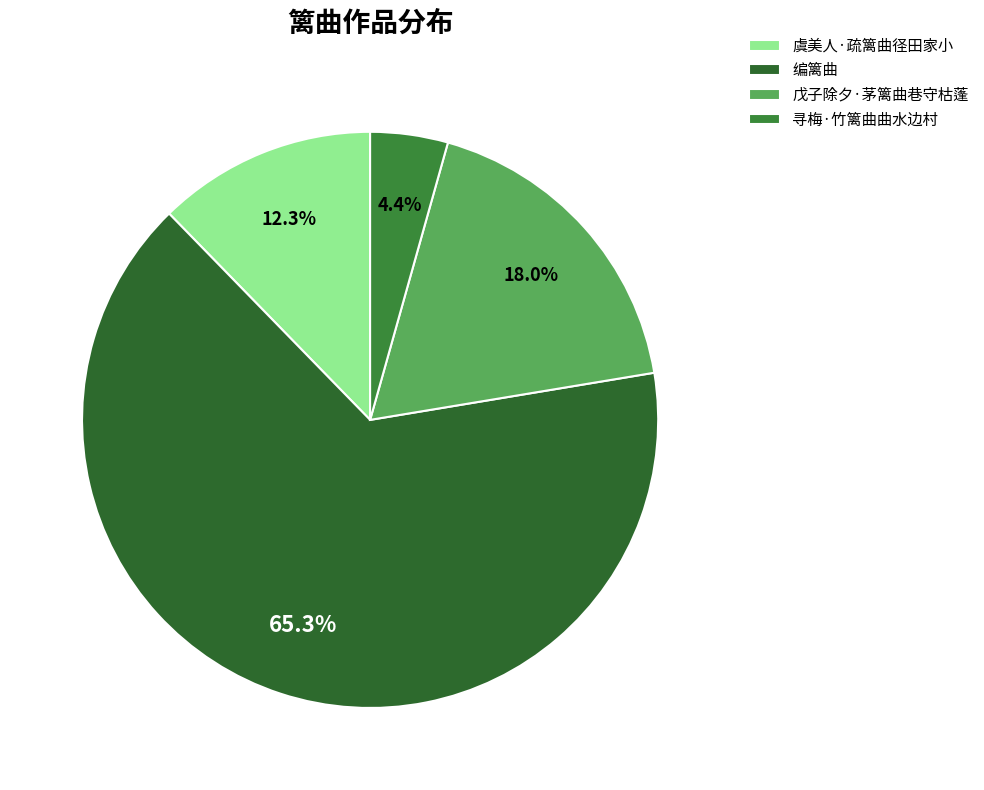

What is the majority slice?

编篱曲